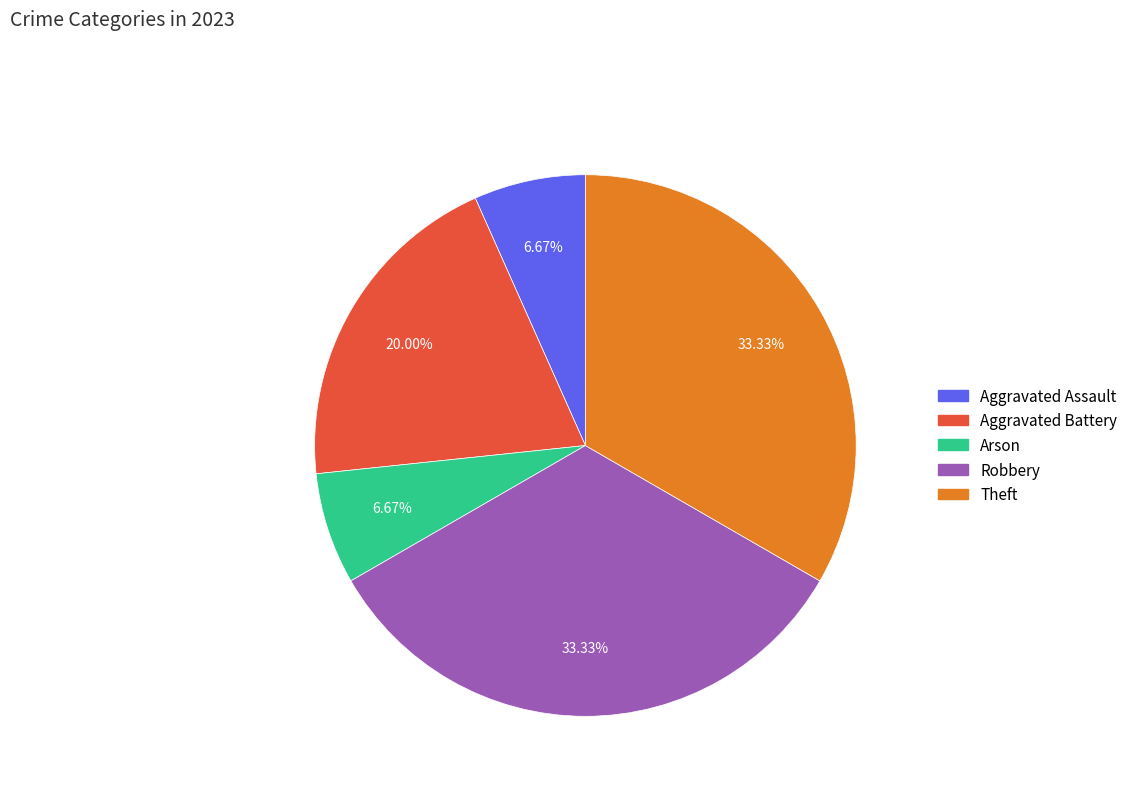

True or false: Aggravated Battery accounts for 9% of the total.

False